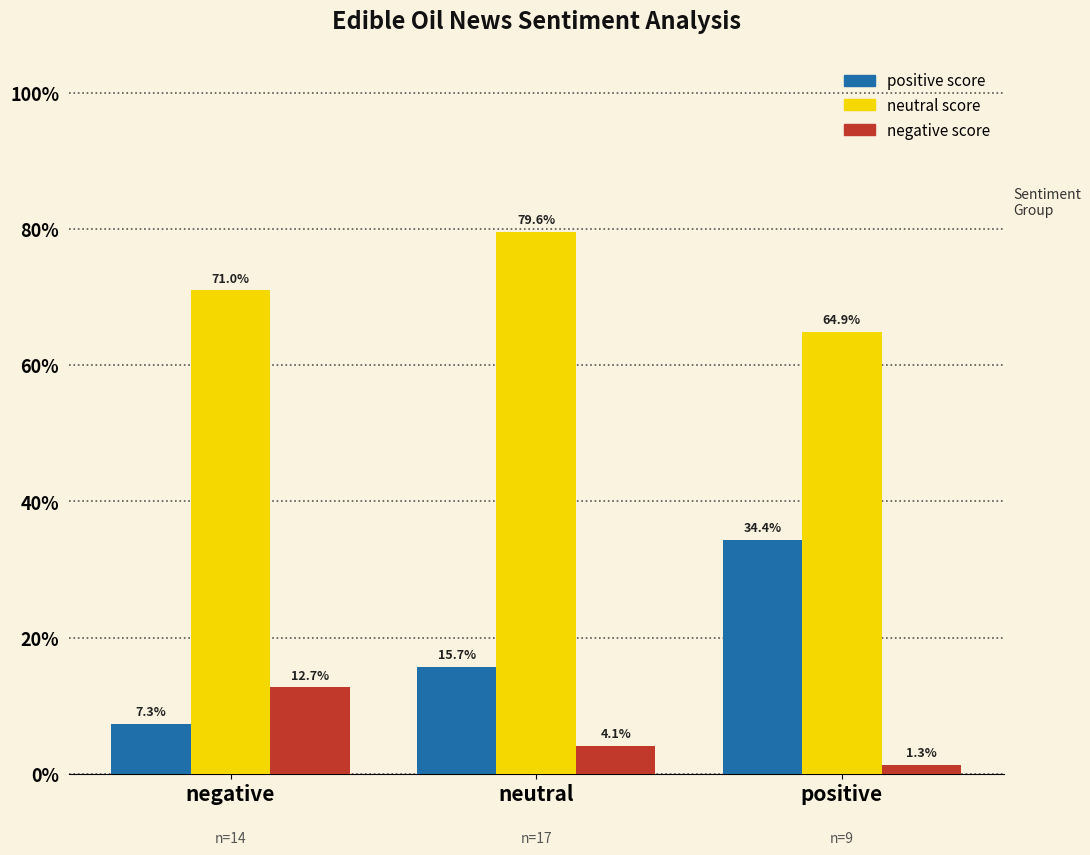

Is it true that negative equals 0.0 at positive?

False